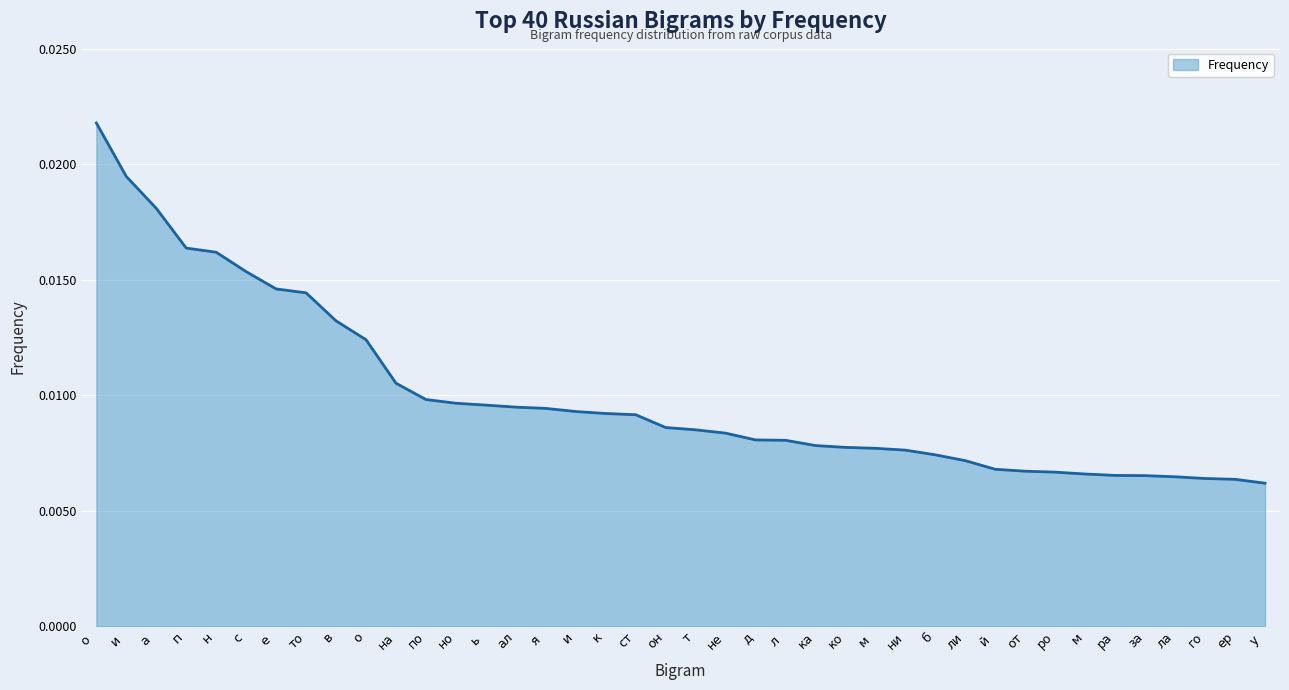

At which category does the chart reach its peak across all series?

о 